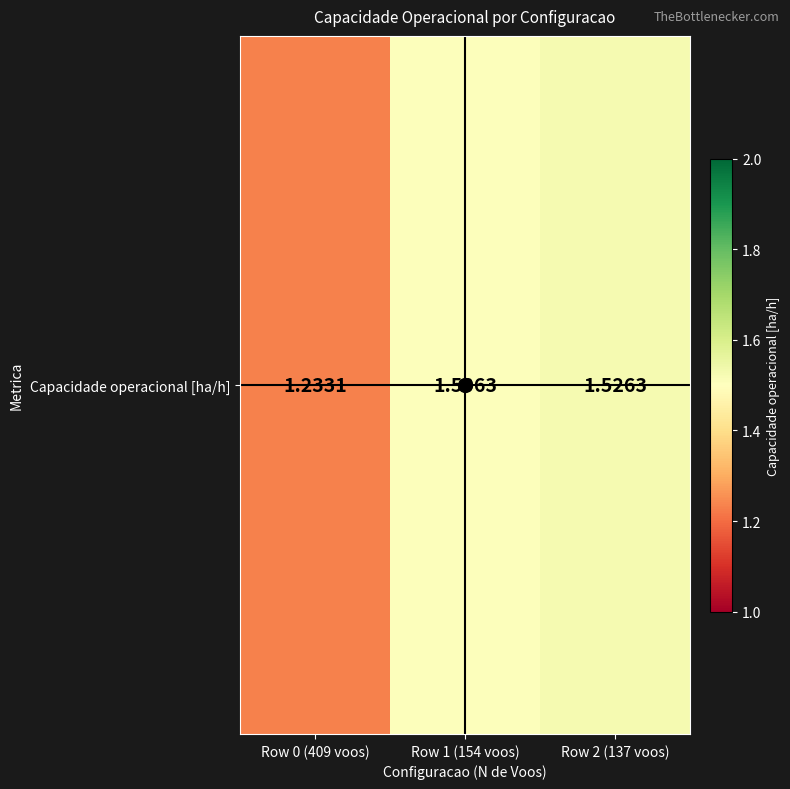

What is the sum of all values?

4.3